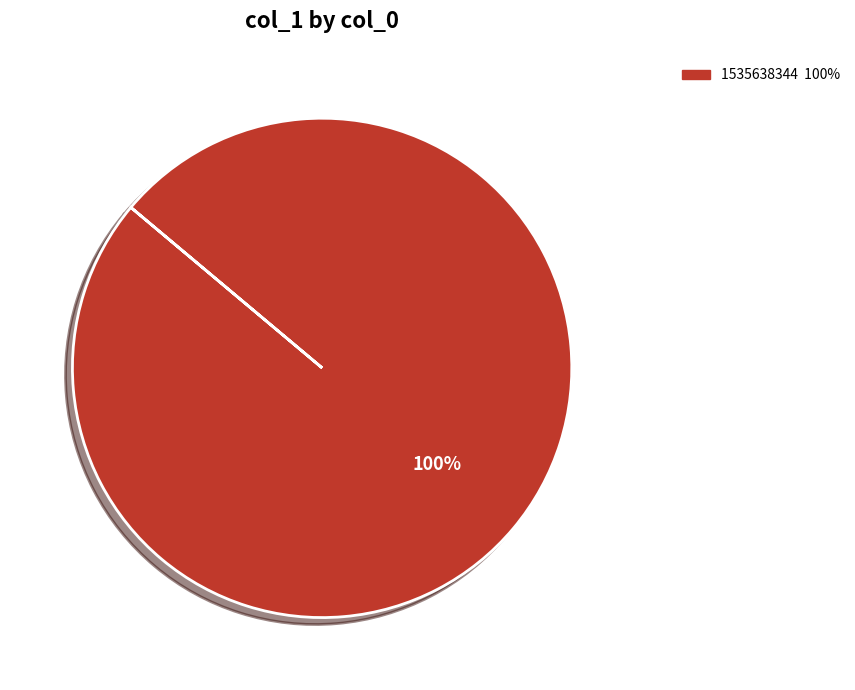

Does any single category account for the majority?

Yes